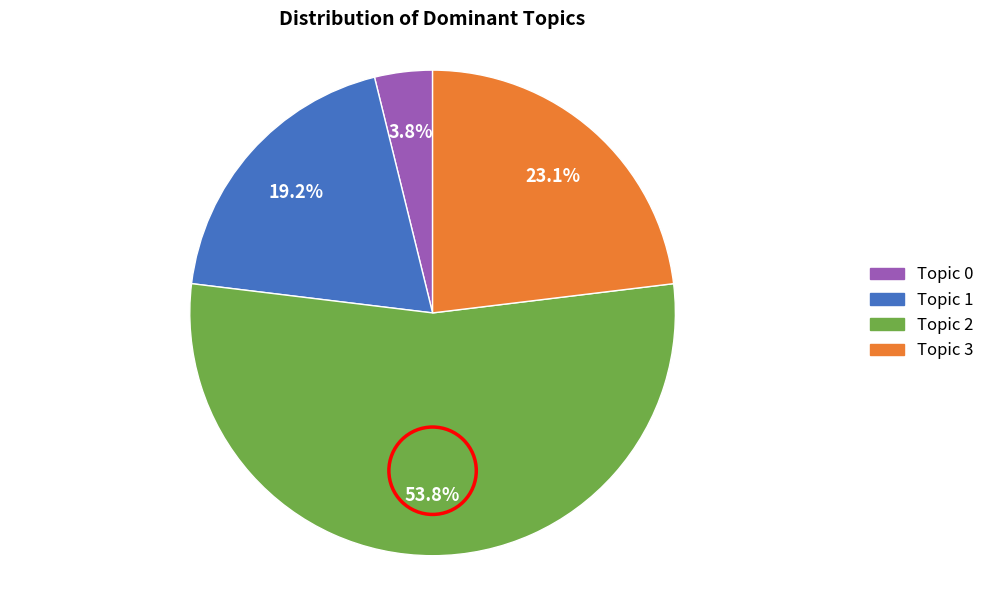

Which slice is the smallest?

Topic 0